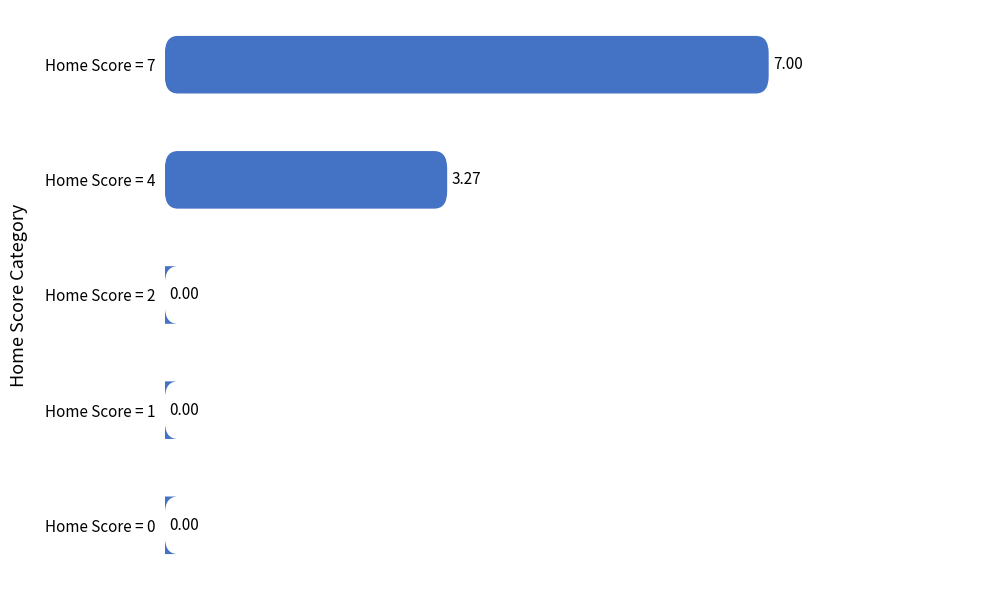

How many categories are shown in the chart?

5